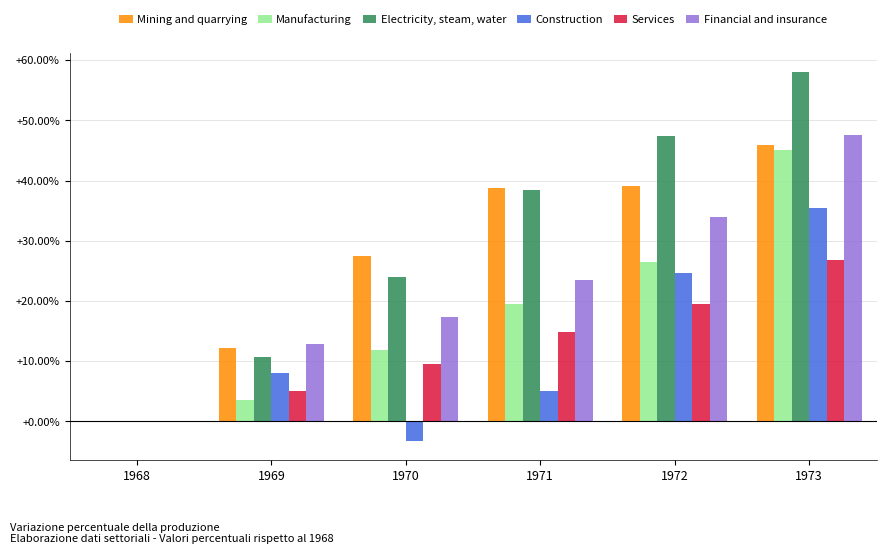

What is the difference between the Construction values at 1968 and 1970?

3.3